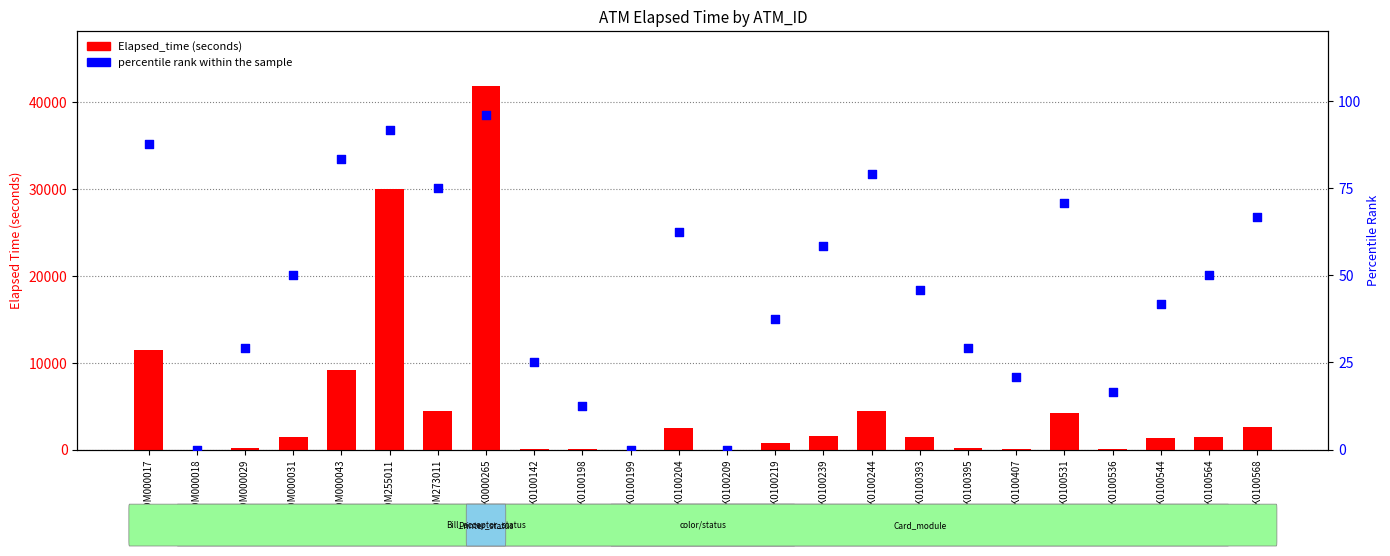

Which series reaches the minimum Y coordinate?

Elapsed_time